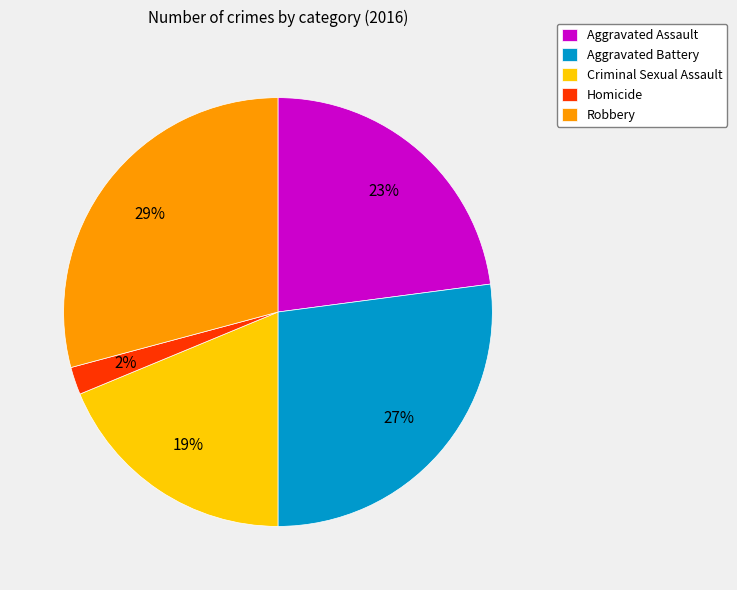

What percentage is the Homicide slice, to the nearest percent?

2%